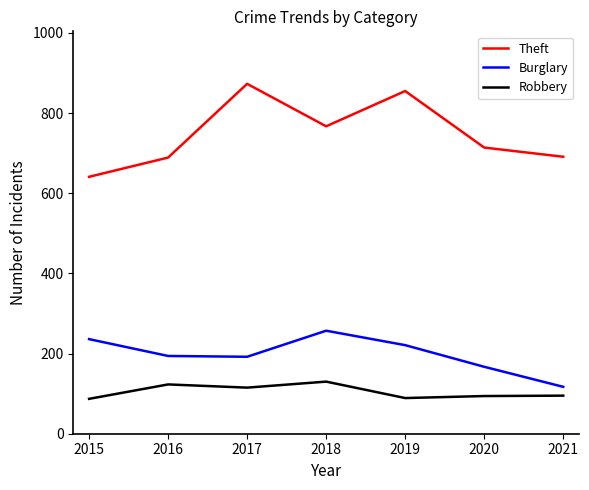

What are all the series names shown in the legend?

Theft, Burglary, Robbery